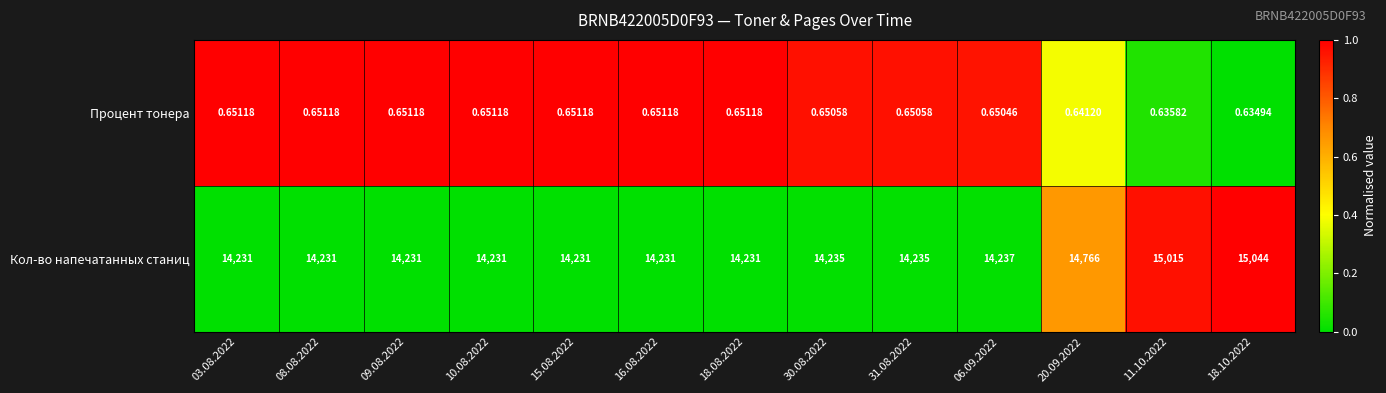

How many series are shown in this chart?

2